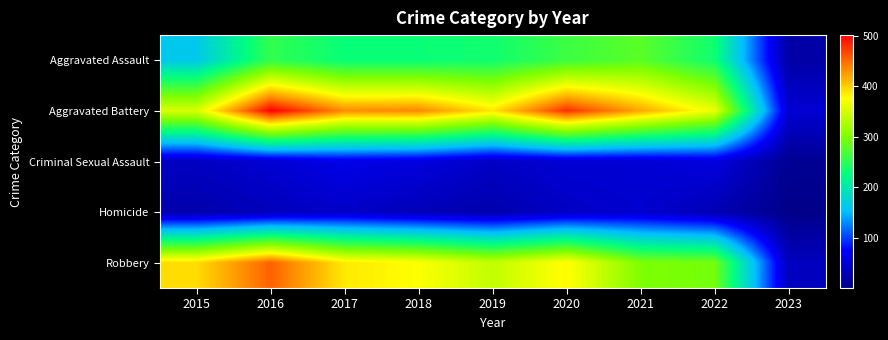

Rank the series by their maximum value, from lowest to highest.

Homicide, Criminal Sexual Assault, Aggravated Assault, Robbery, Aggravated Battery